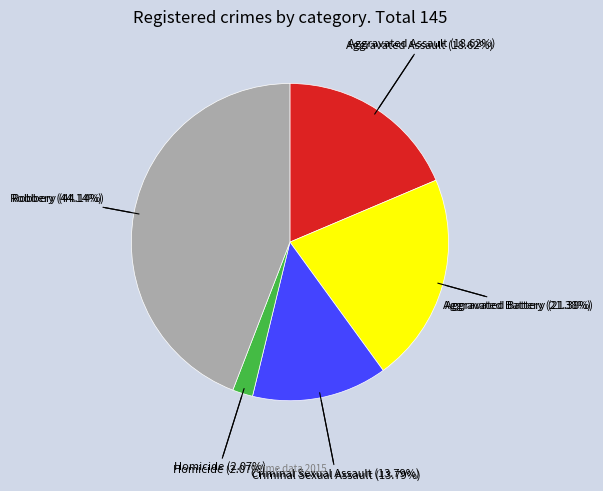

To the nearest percent, what percentage of the pie is Robbery?

44%